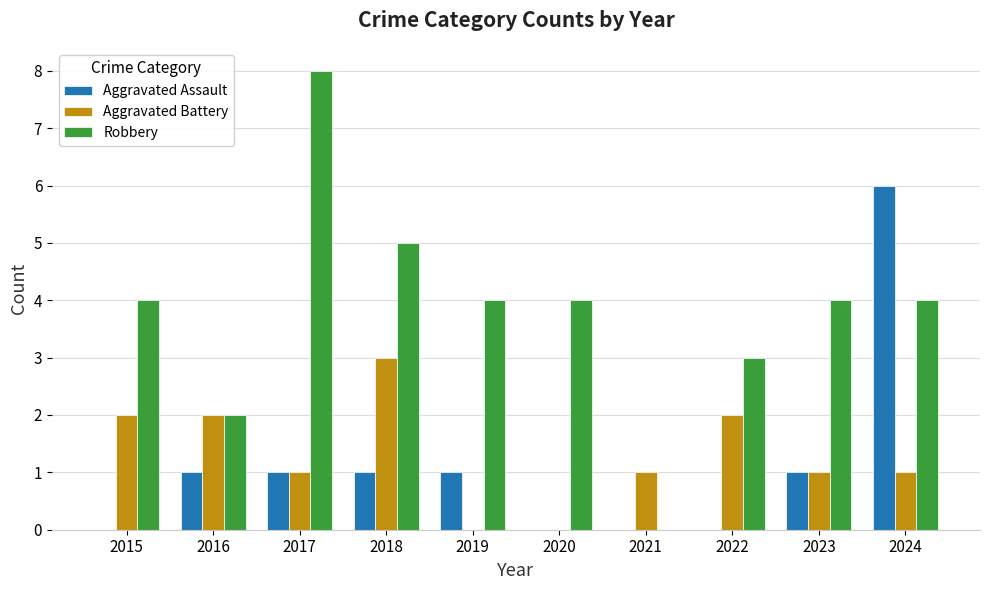

What is the greatest value displayed?

8